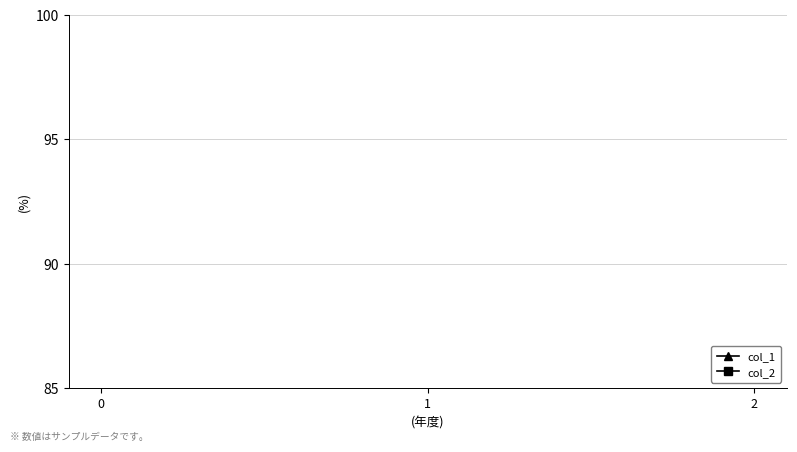

How many values in col_1 are above zero?

2